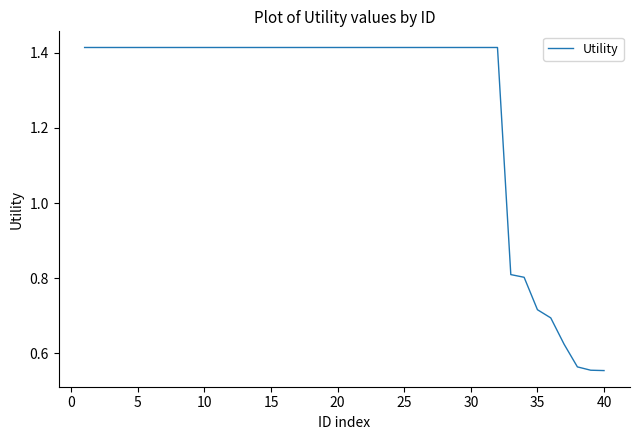

Reading left to right, what are all the values shown in this chart?

1.4	1.4	1.4	1.4	1.4	1.4	1.4	1.4	1.4	1.4	1.4	1.4	1.4	1.4	1.4	1.4	1.4	1.4	1.4	1.4	1.4	1.4	1.4	1.4	1.4	1.4	1.4	1.4	1.4	1.4	1.4	1.4	0.8	0.8	0.7	0.7	0.6	0.6	0.6	0.6